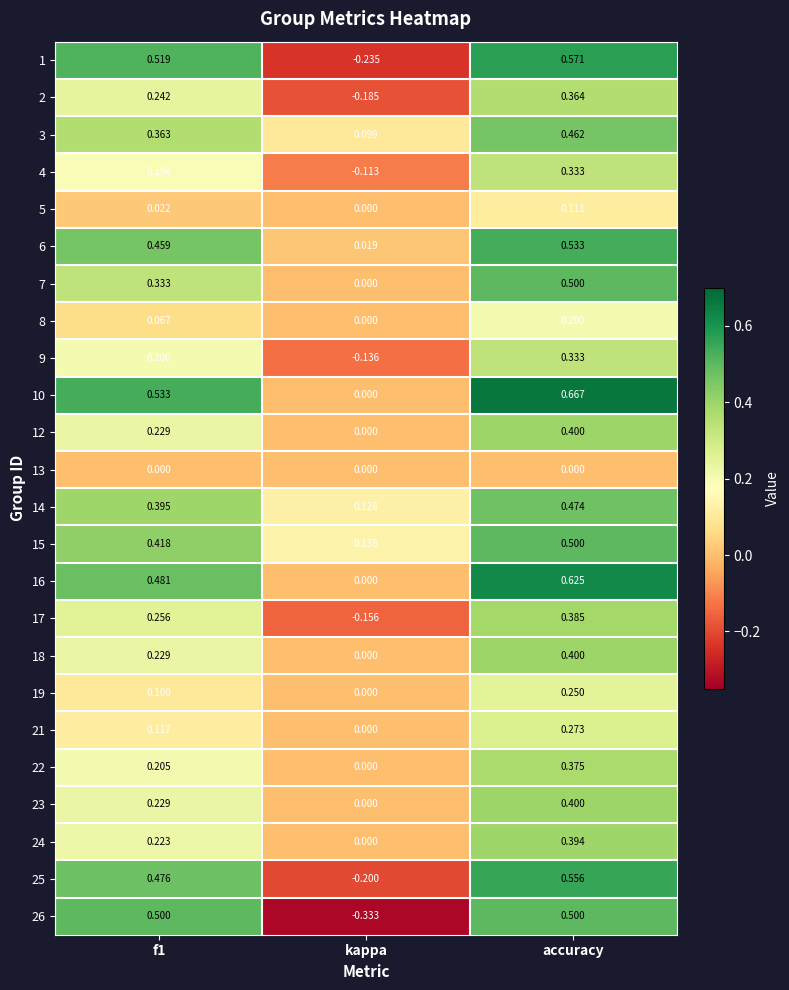

At which label does 9 reach its minimum?

kappa